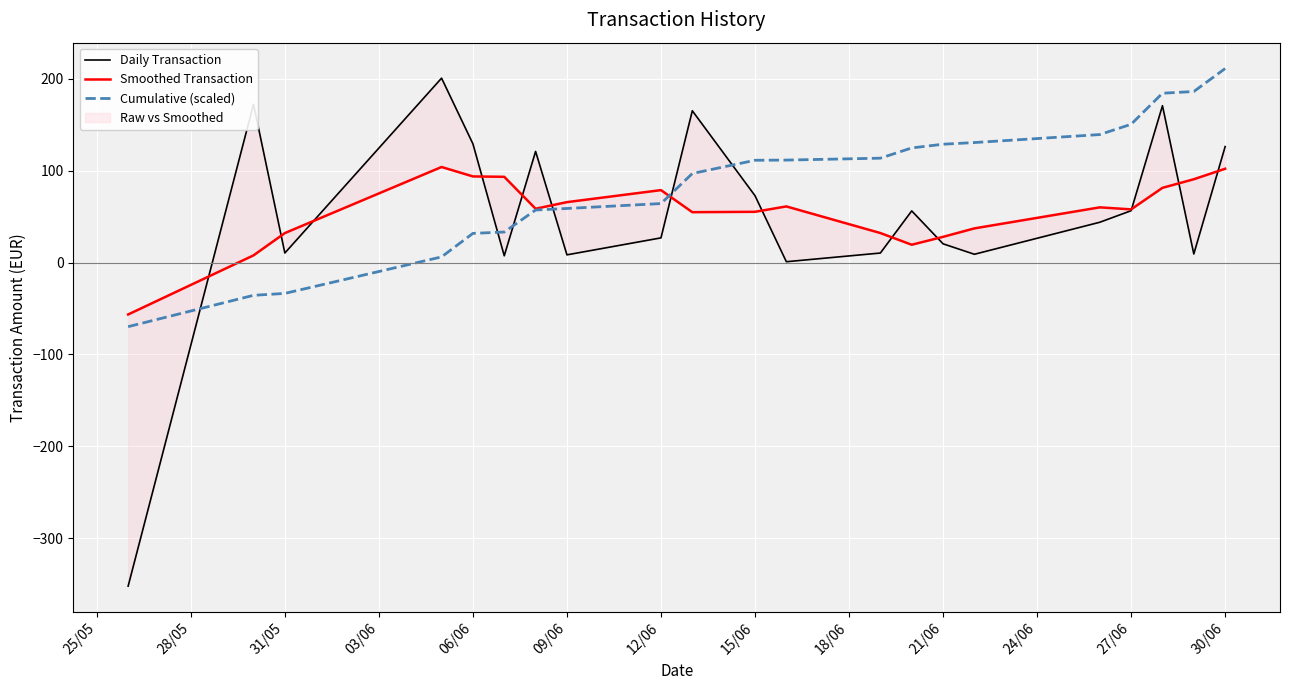

What is the maximum value for Cumulative (scaled)?

211.3